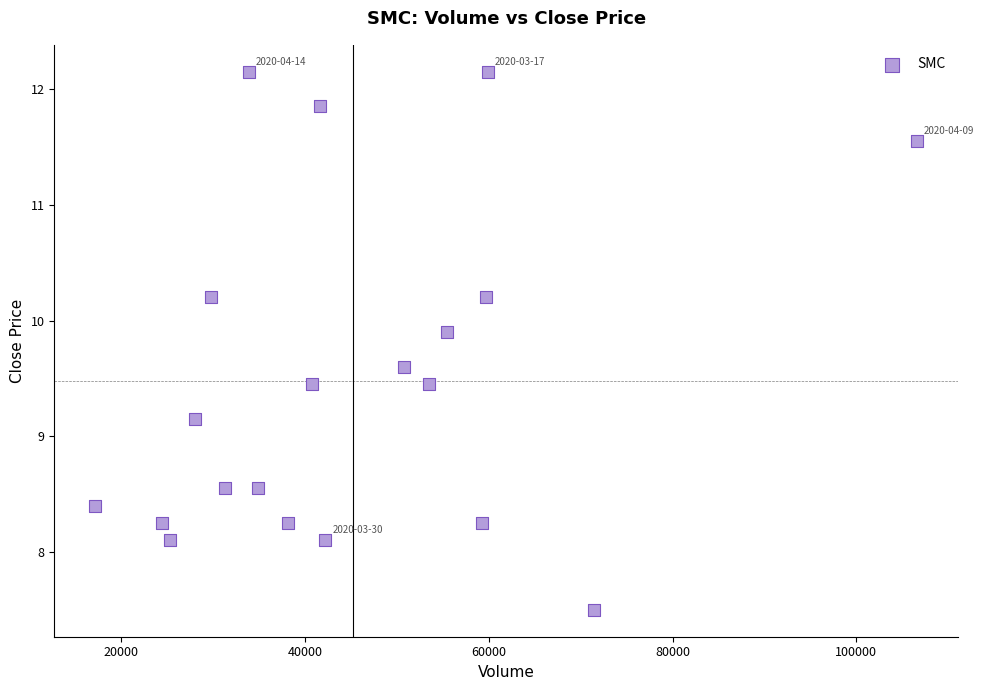

What Y value in the scatter plot is closest to 9?

9.1